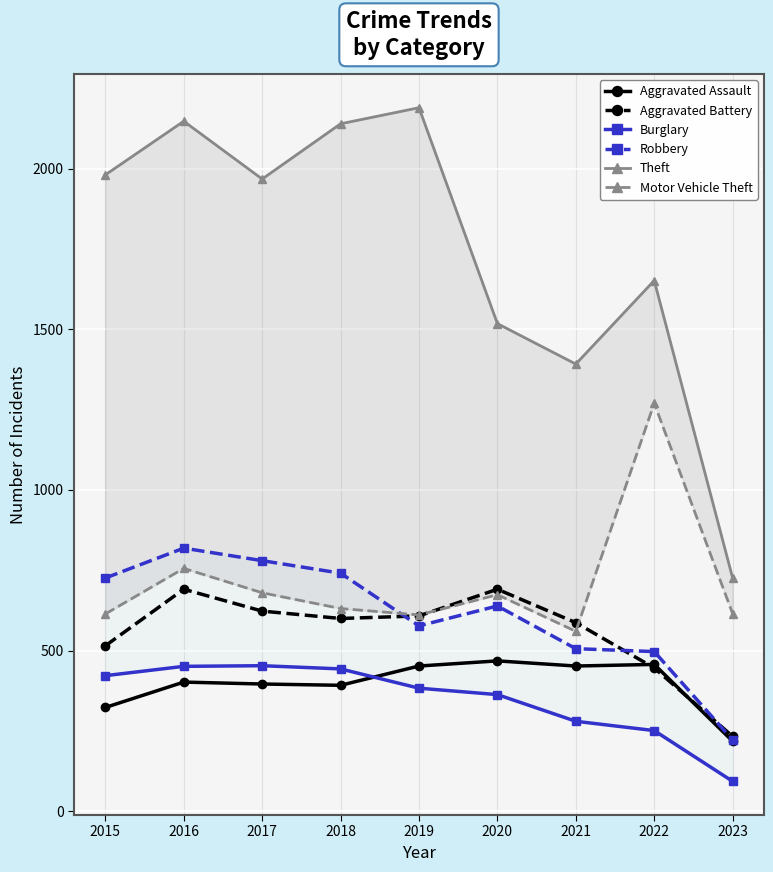

What is the value of the Robbery point at the 3rd from the left?

780